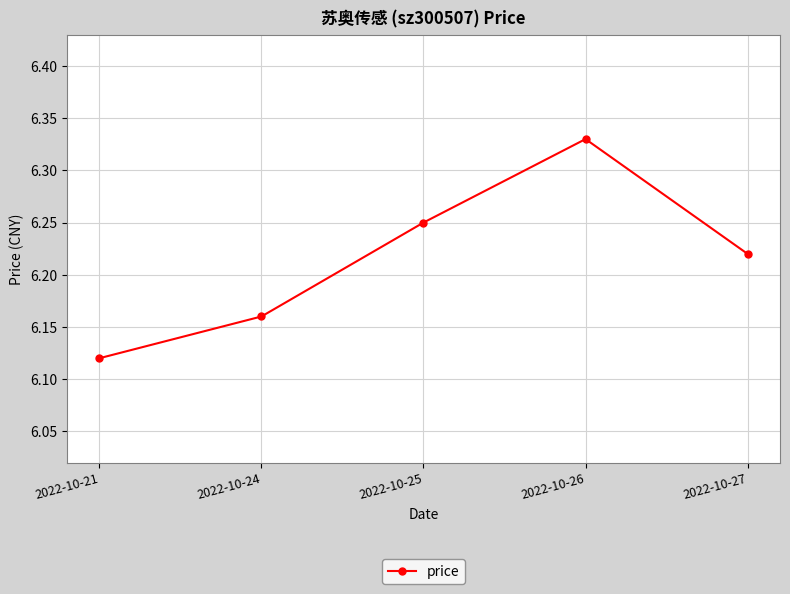

Does the chart have visible grid lines?

Yes